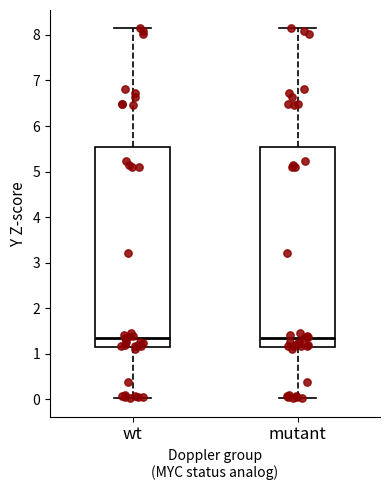

Where does the median line of the box for mutant sit on the y-axis? The values are not printed on the chart, so give them approximately, as read against the axis.

1.4